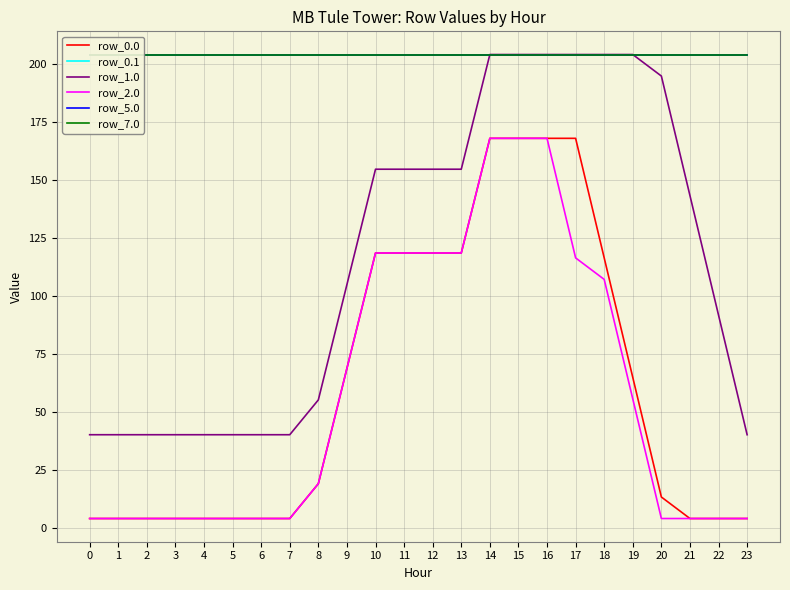

Is this an area chart (filled region under the line)?

No